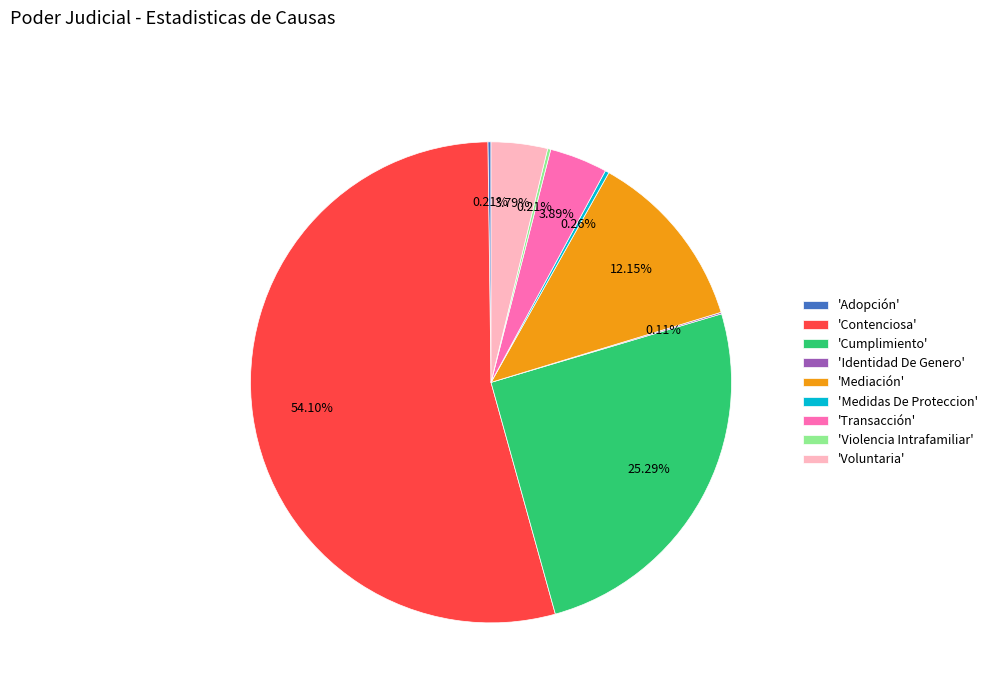

Does 'Voluntaria' account for over 50% of the chart?

No